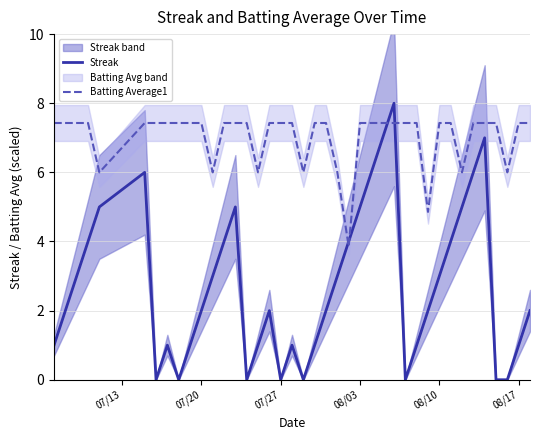

What is the highest value of the Streak series?

8.0